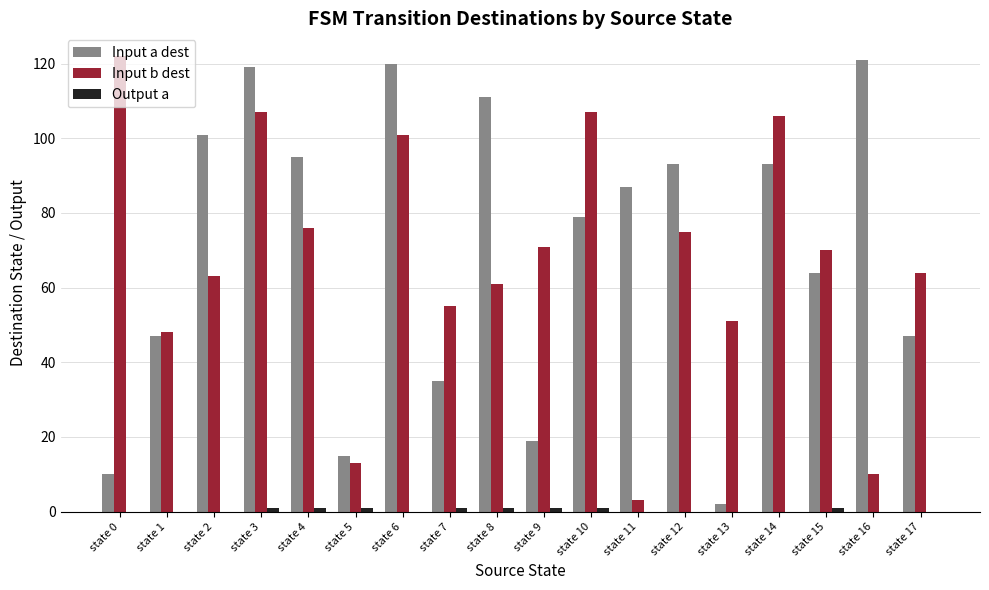

What is the sum of all Input a dest values?

1258